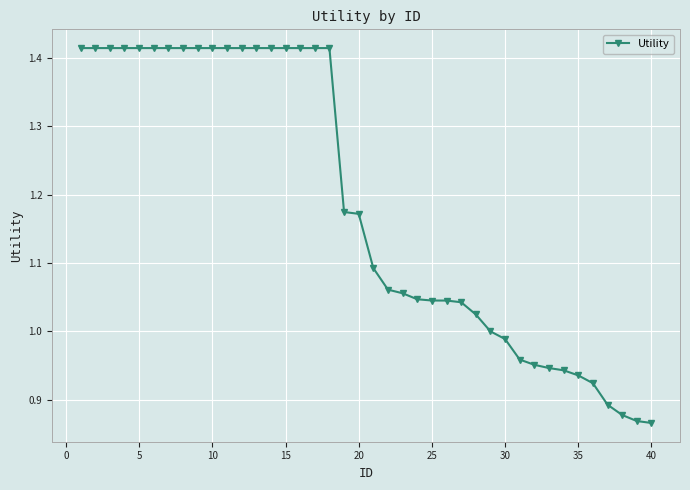

What is the difference between the second highest and minimum values?

0.5